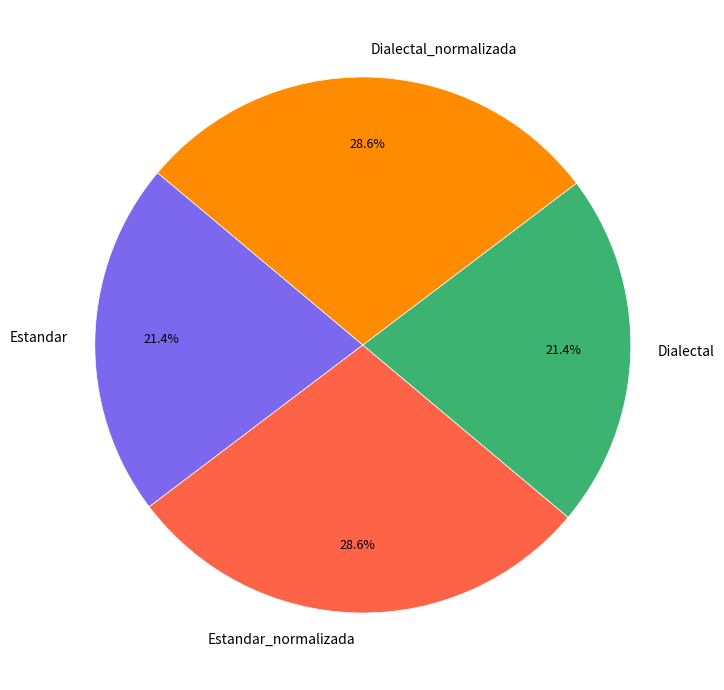

To the nearest percent, what percentage of the pie is Estandar?

21%